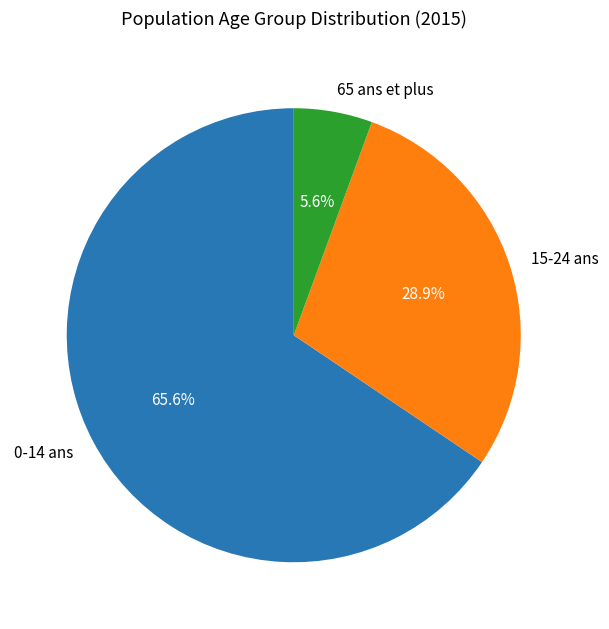

Does any single category account for the majority?

Yes